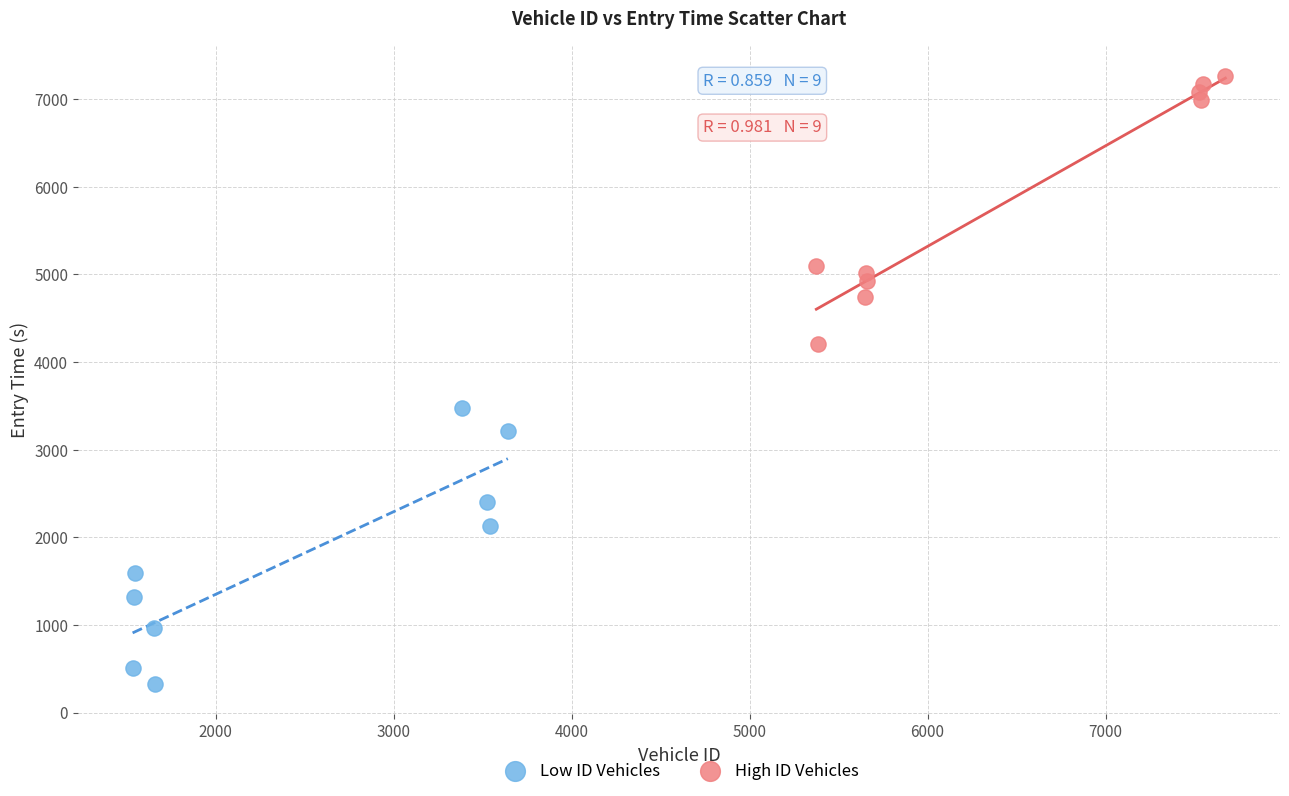

Which series reaches the minimum Y coordinate?

Low ID Vehicles